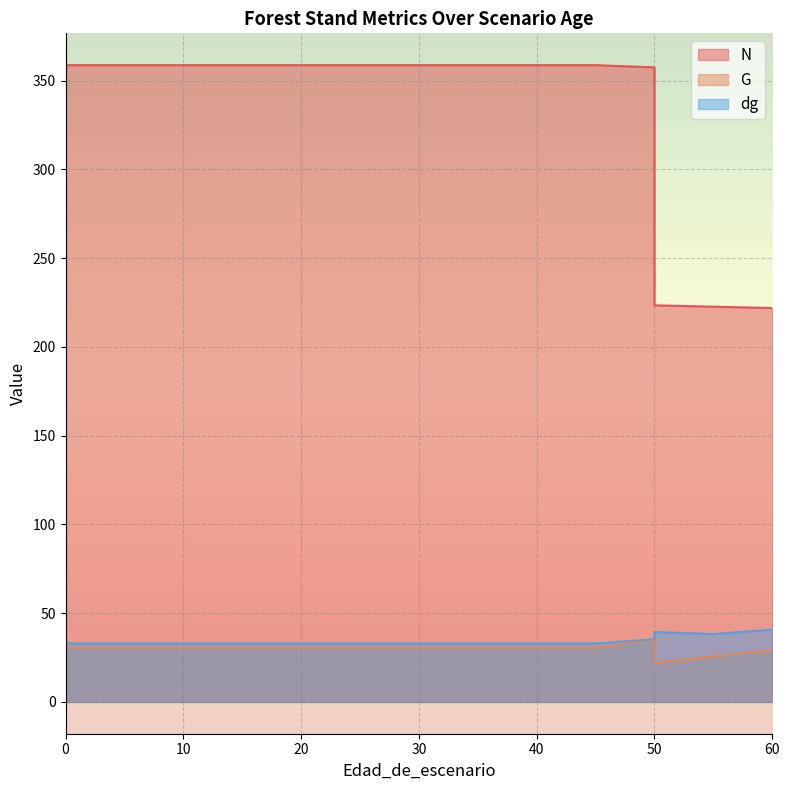

How many lines are shown in the chart?

3